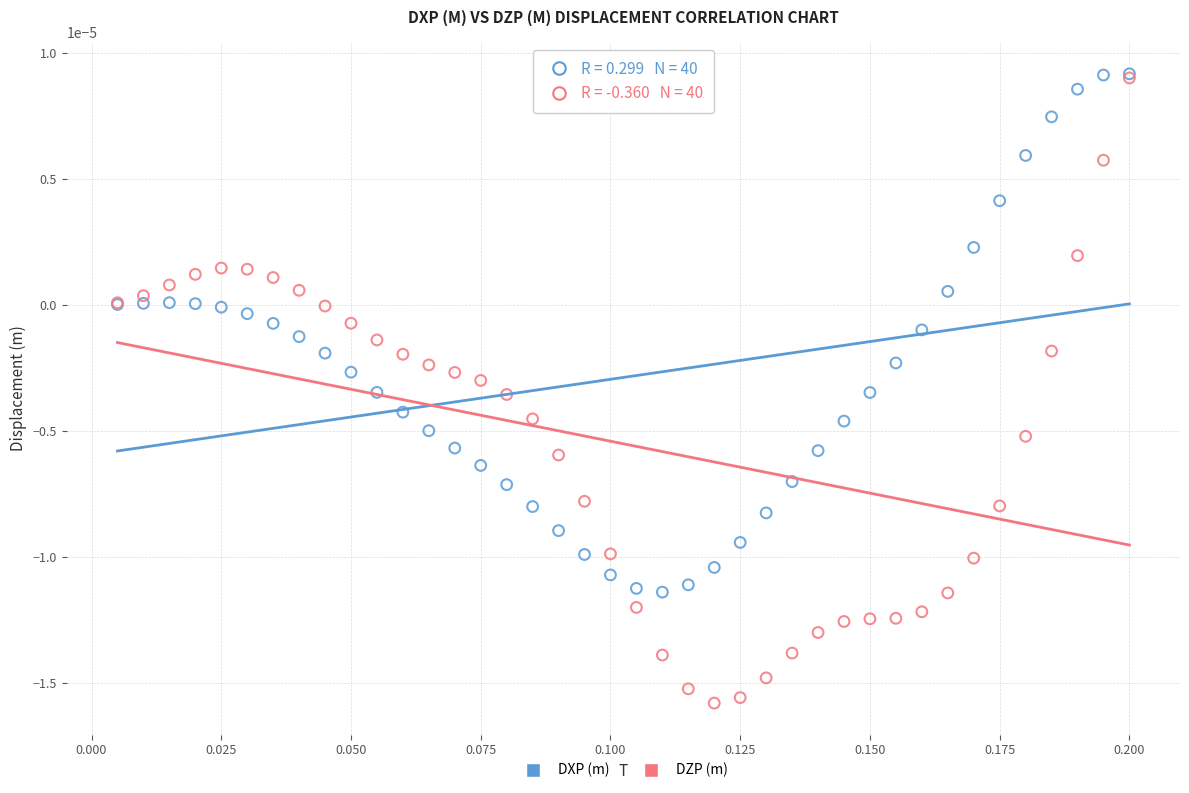

What are all the series names shown in the legend?

DXP (m), DZP (m)